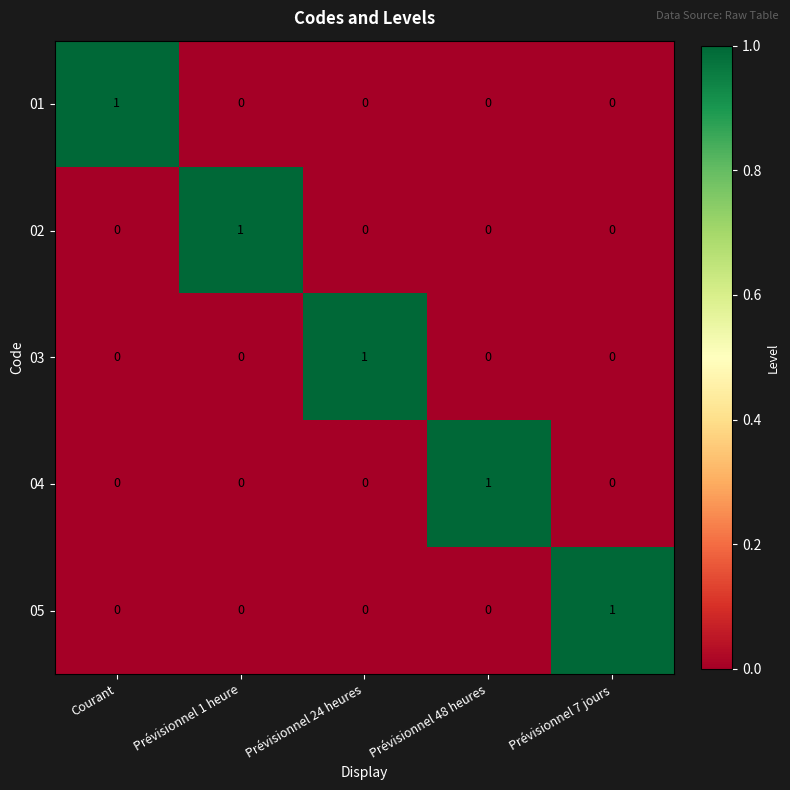

How many 04 values are between 0 and 1?

5